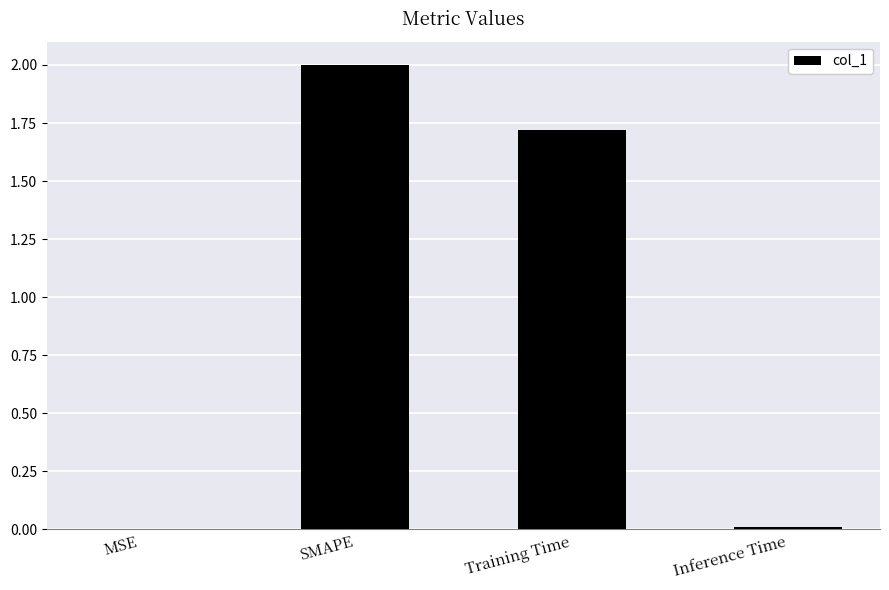

Where is the data nearest to the value 1?

Training Time